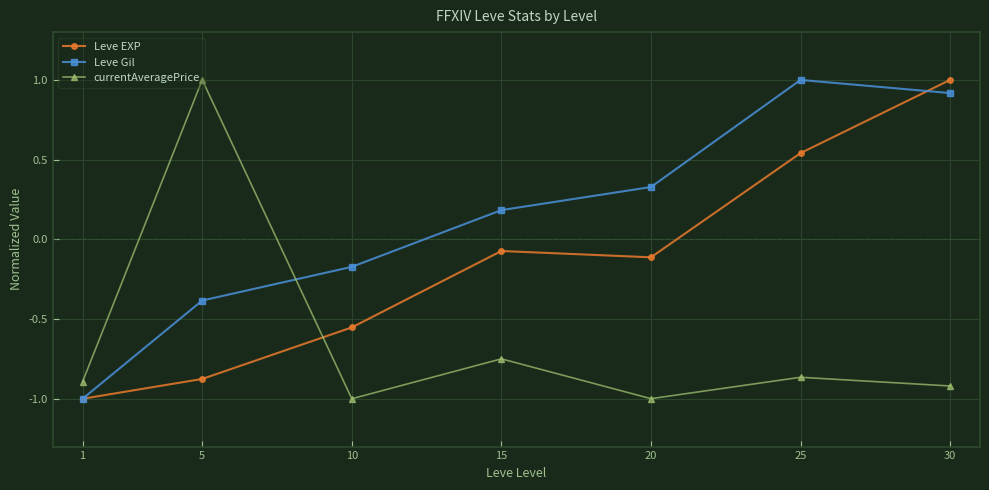

How many categories are shown in the chart?

7